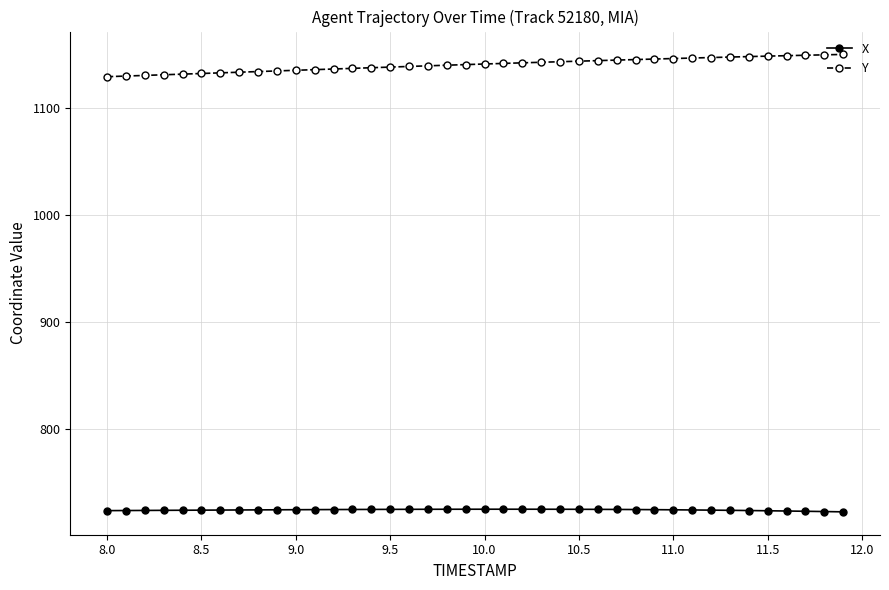

True or false: Y and X intersect in this chart.

False